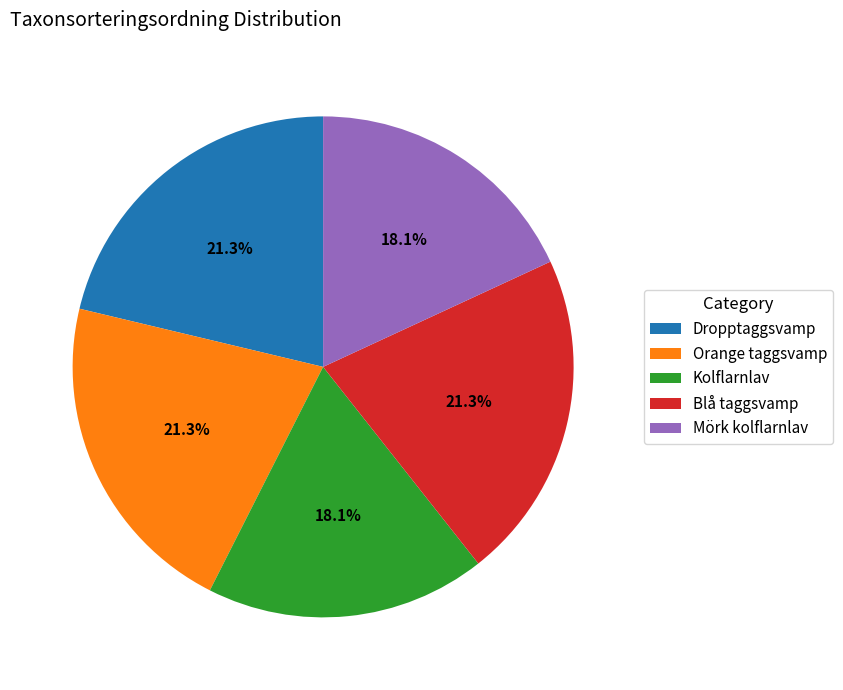

Which has a higher value, Blå taggsvamp or Kolflarnlav?

Blå taggsvamp